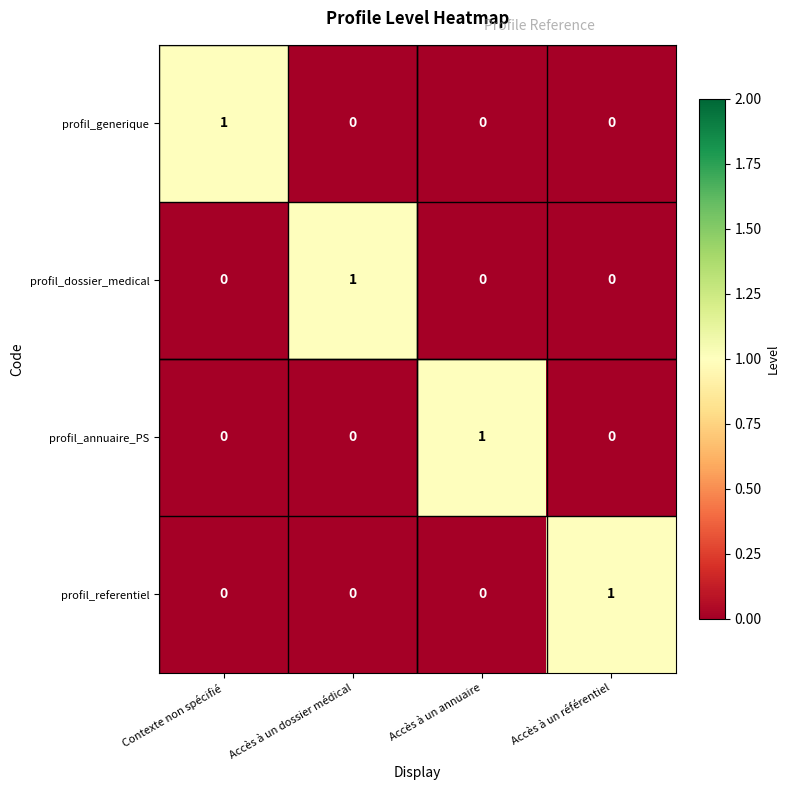

The value of profil_referentiel at Contexte non spécifié is 0. True or false?

True